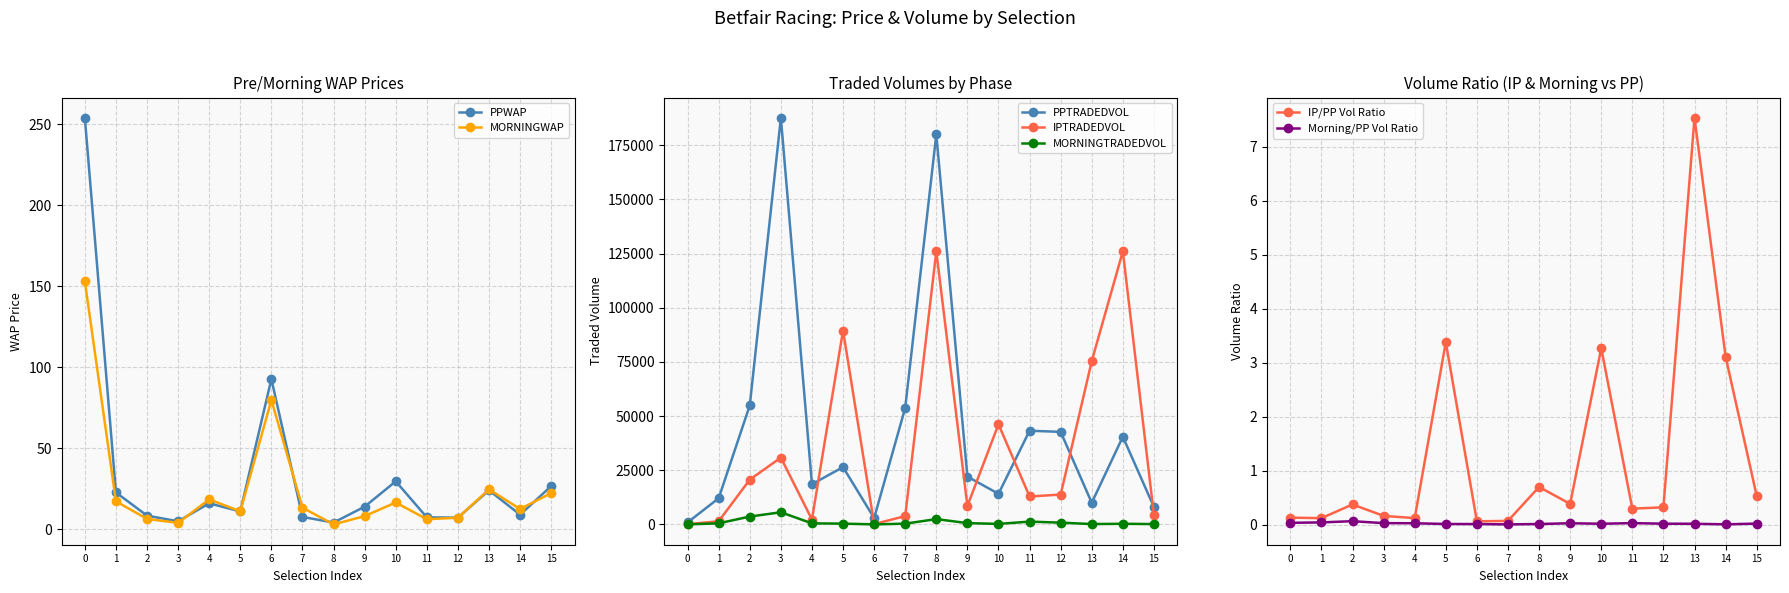

At which category does PPTRADEDVOL reach its first local peak?

3